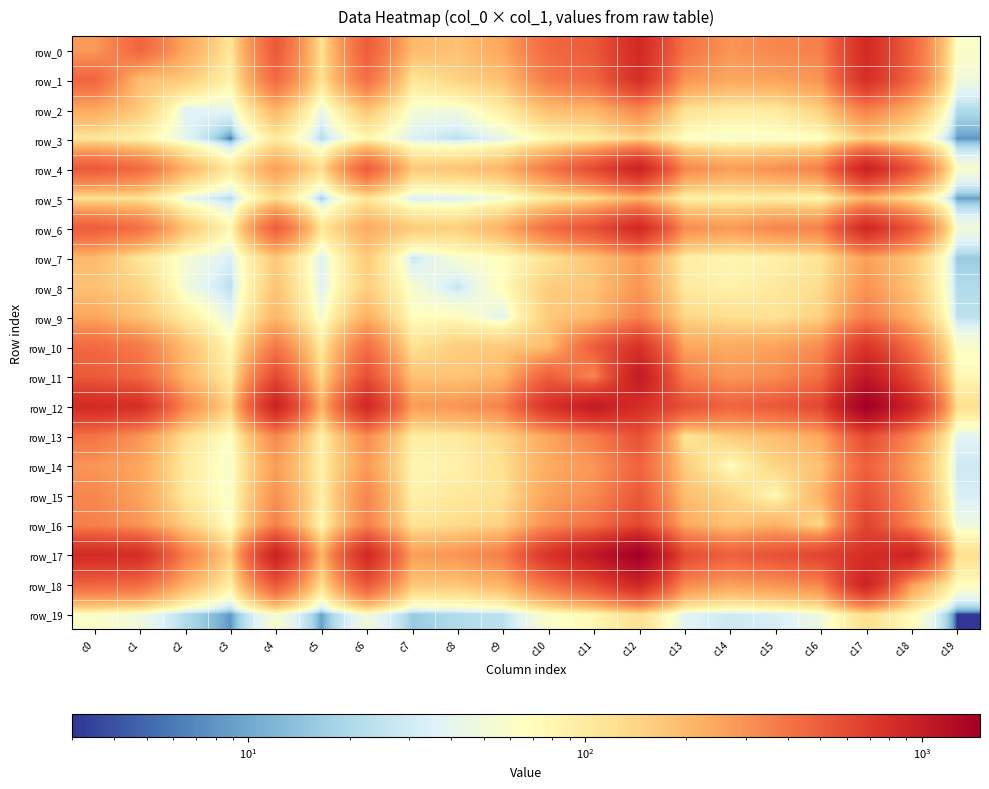

True or false: row_13 has a value of 140 at c9.

True